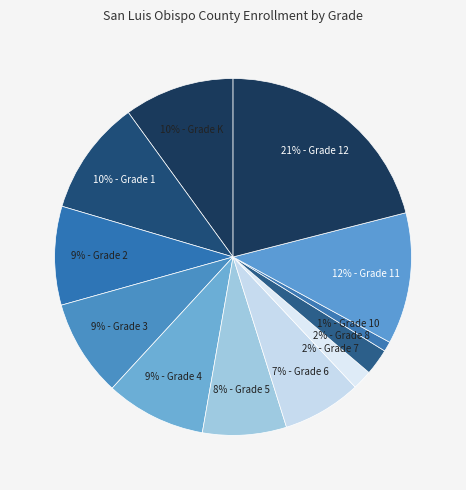

How many segments does this pie chart have?

12